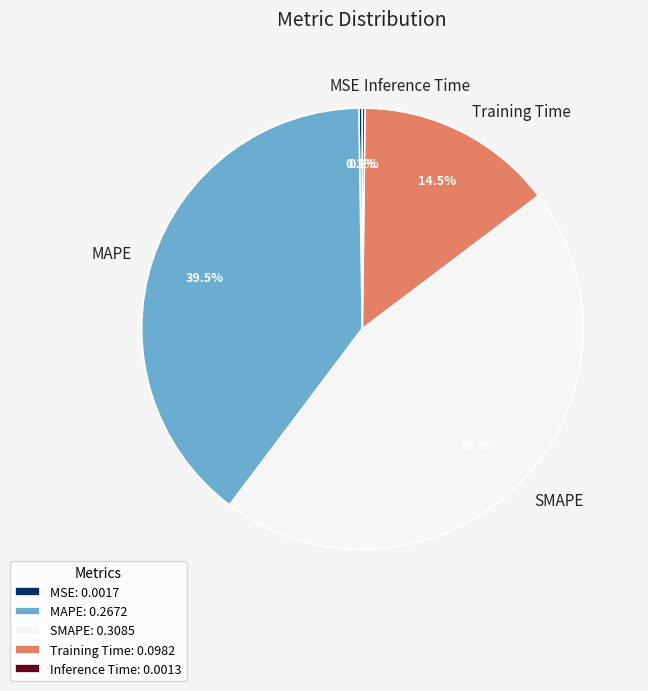

Does any single category account for the majority?

No